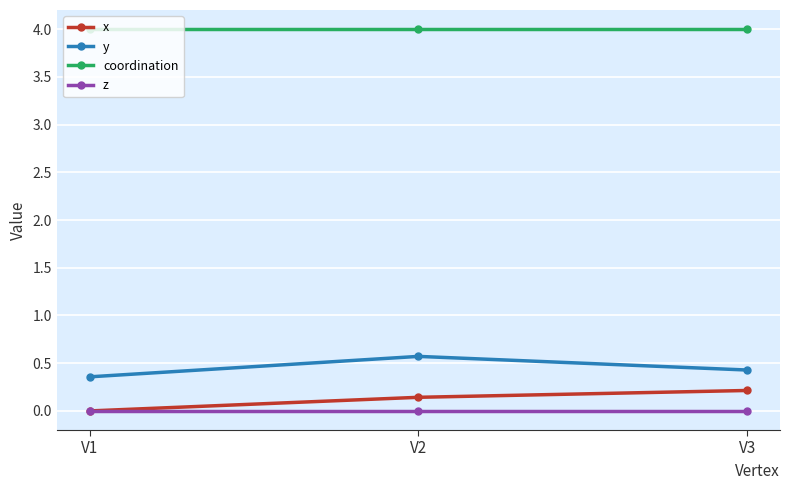

Is it true that coordination equals 4.0 at V1?

True